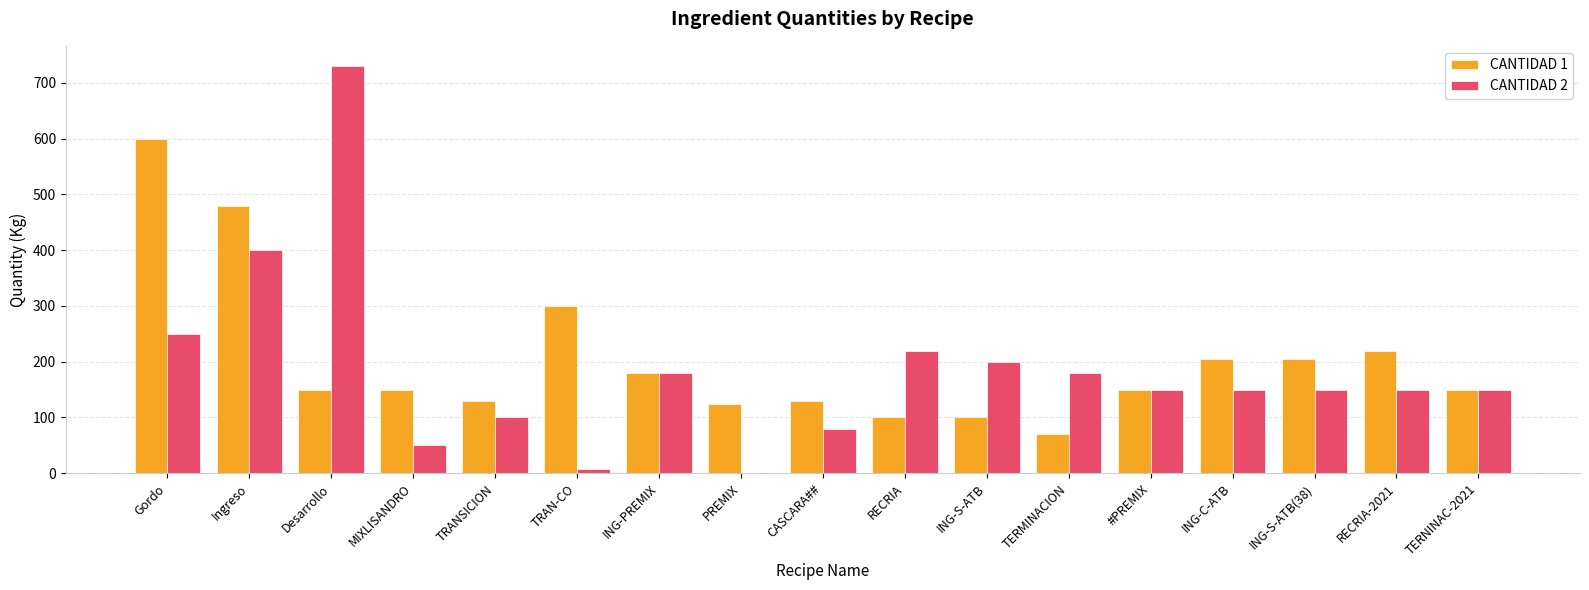

The value of CANTIDAD 2 at TRANSICION is 137. True or false?

False